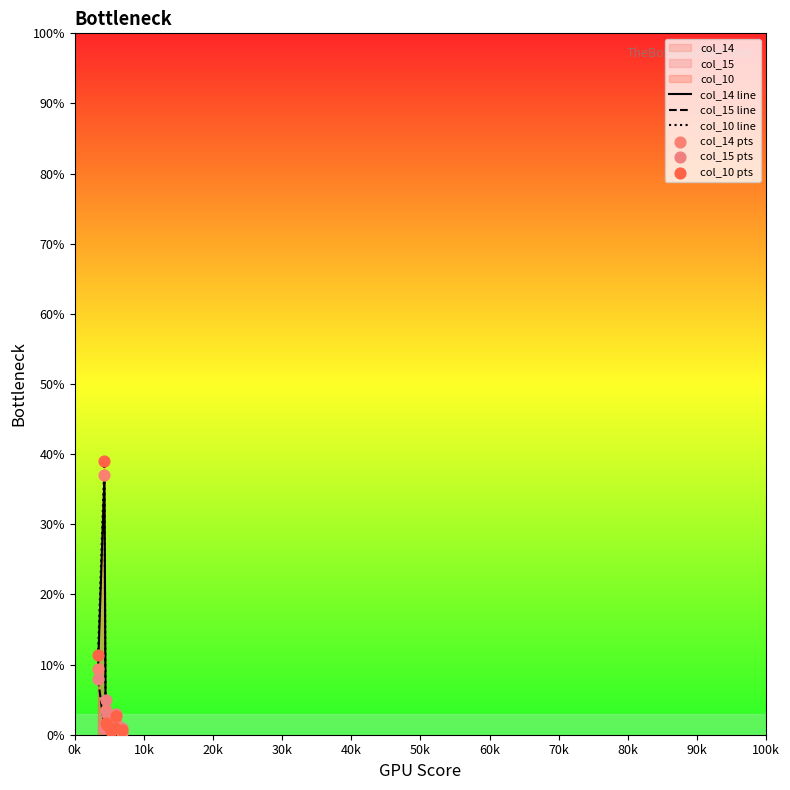

Which series has the widest spread of values?

col_10 line